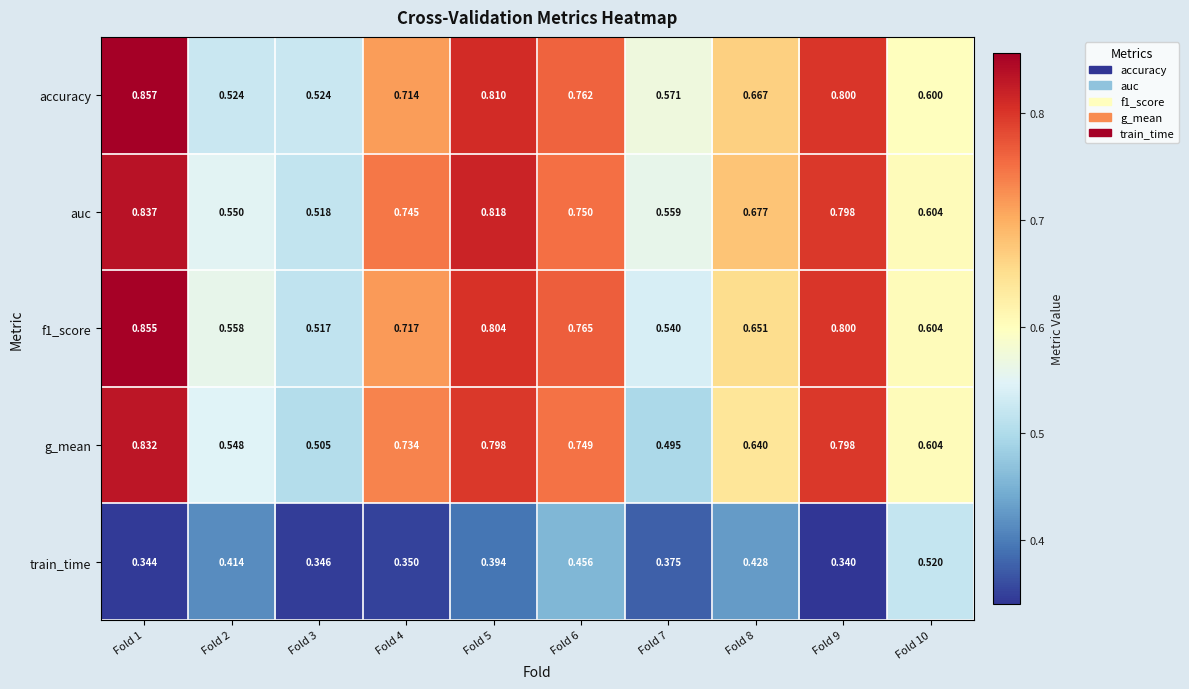

Which series has the largest total across all categories?

auc